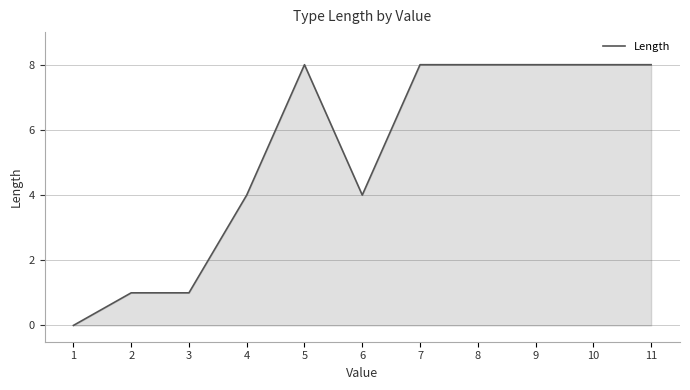

The value at 8 is 8. True or false?

True